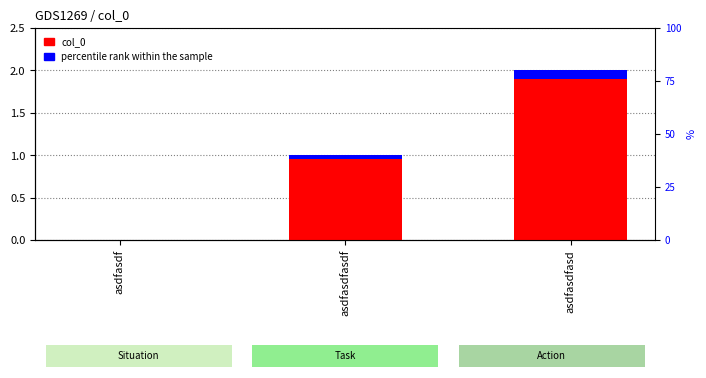

Rank the categories by value from lowest to highest.

asdfasdf, asdfasdfasdf, asdfasdfasd